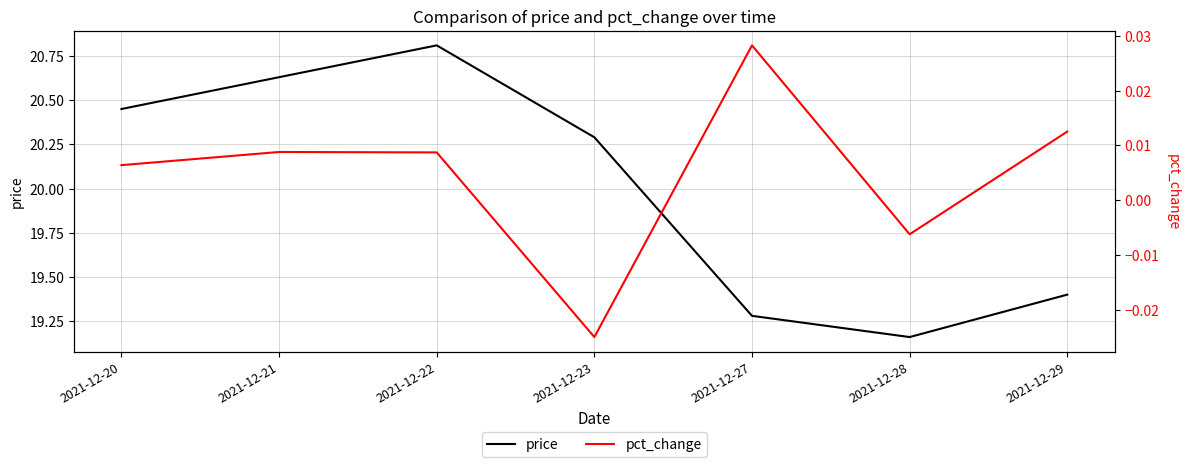

At how many categories does at least one series exceed 5?

7